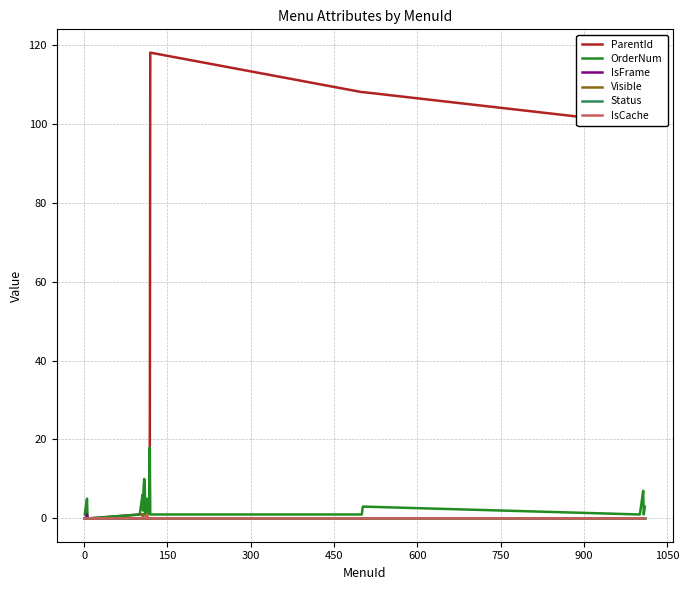

Which series has the largest range (max minus min)?

ParentId